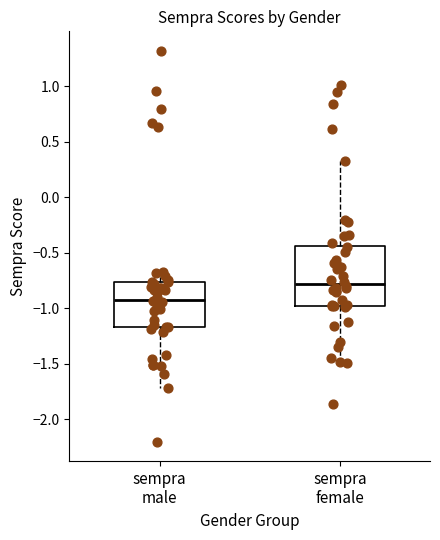

Comparing the boxes themselves (not the whiskers), which one is the tallest?

sempra female